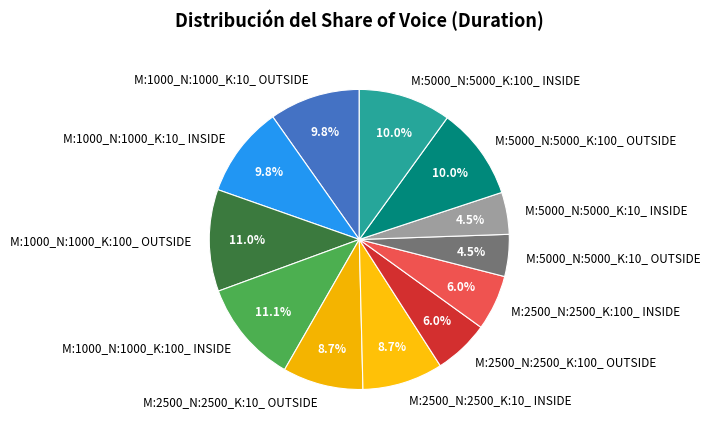

How many segments does this pie chart have?

12